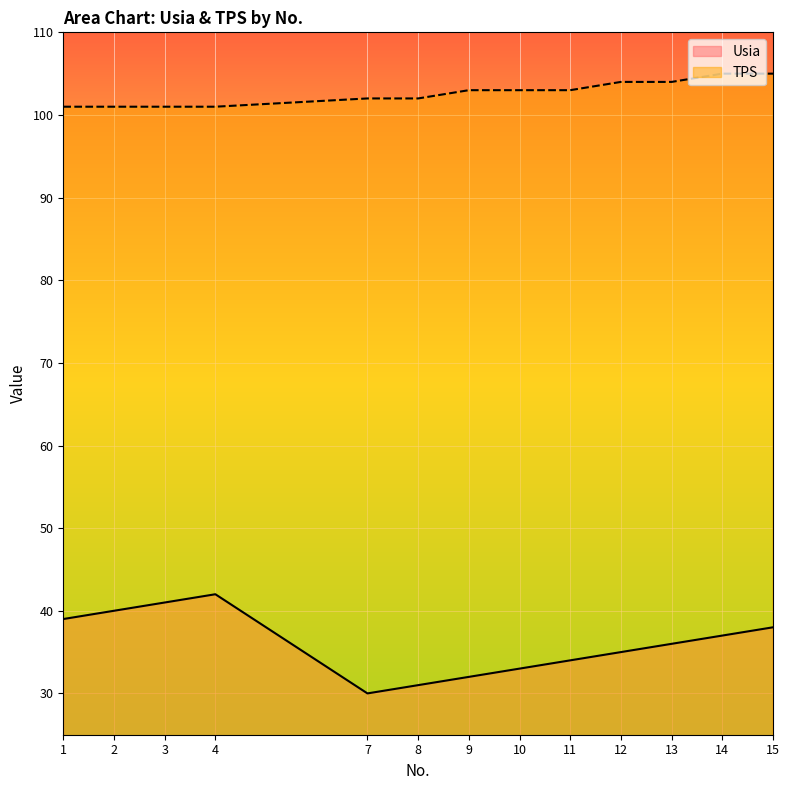

Reading left to right, list all the values displayed in this chart.

Usia: 39	40	41	42	30	31	32	33	34	35	36	37	38
TPS: 101	101	101	101	102	102	103	103	103	104	104	105	105